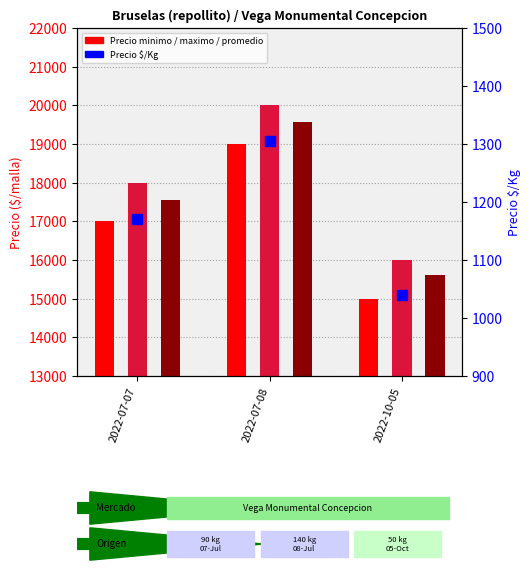

Read the Precio promedio ponderado value at 2022-07-08, to the nearest 10.

19570